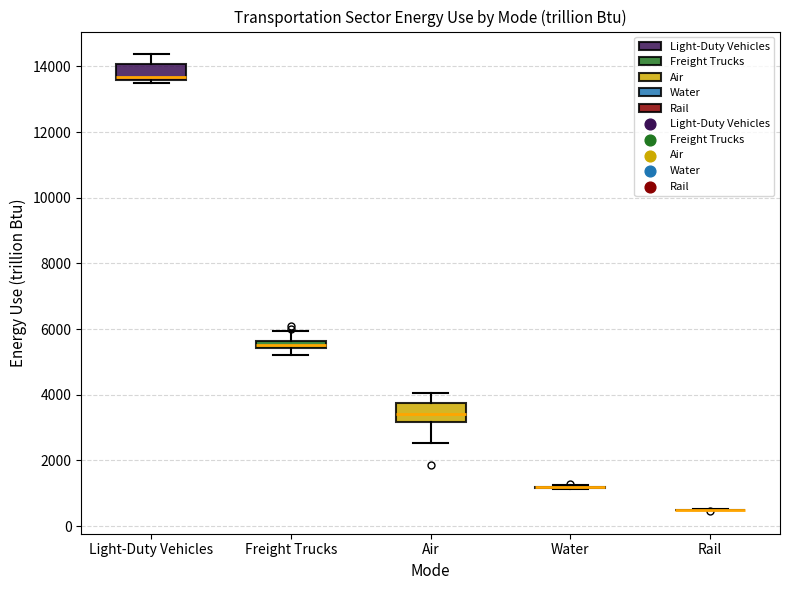

Where does the upper whisker of the box for Freight Trucks end on the y-axis? The values are not printed on the chart, so give them approximately, as read against the axis.

6000